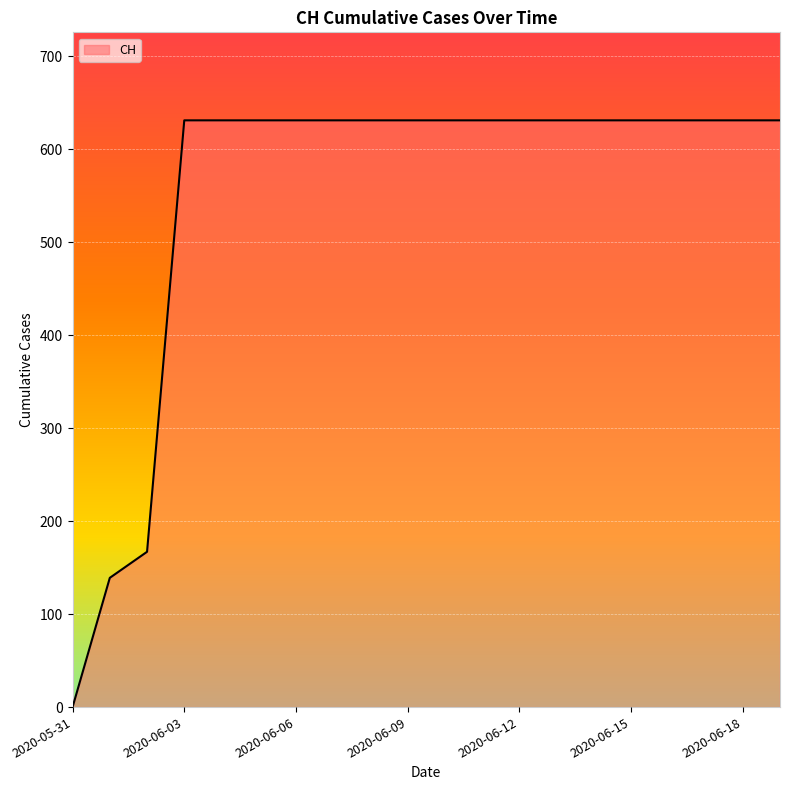

What is the greatest value displayed?

631